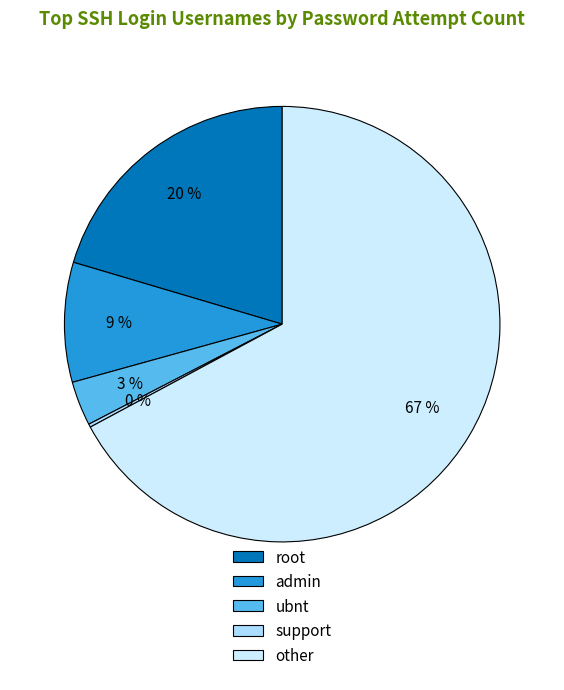

Which category has the biggest portion of the pie?

other